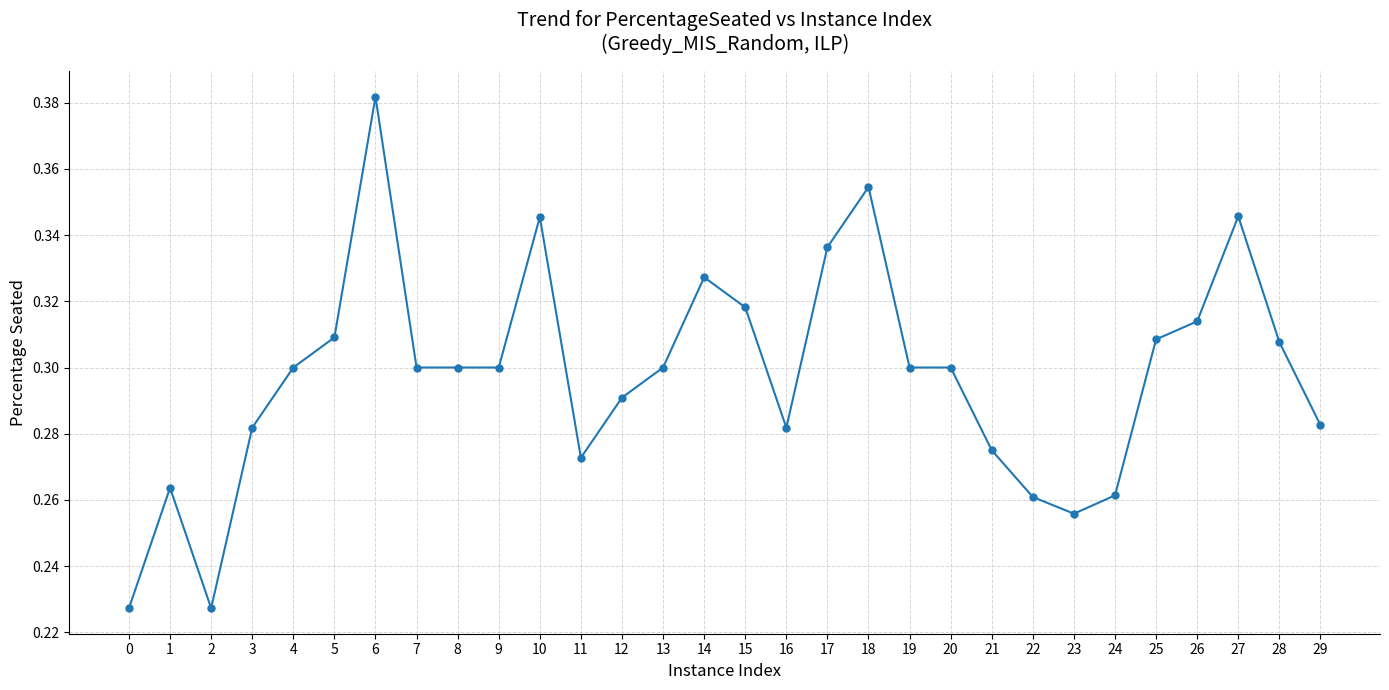

Between 23 and 2, which is larger?

23